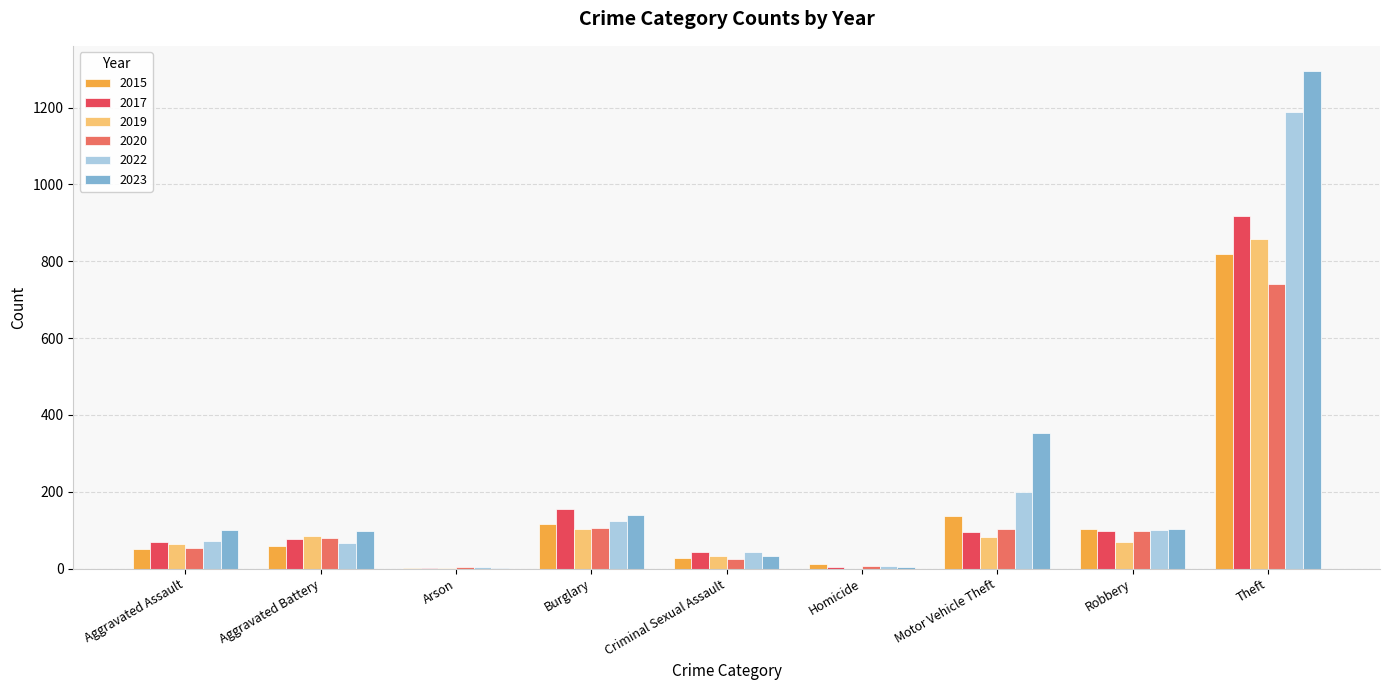

What value does the 2020 series have at Robbery?

99